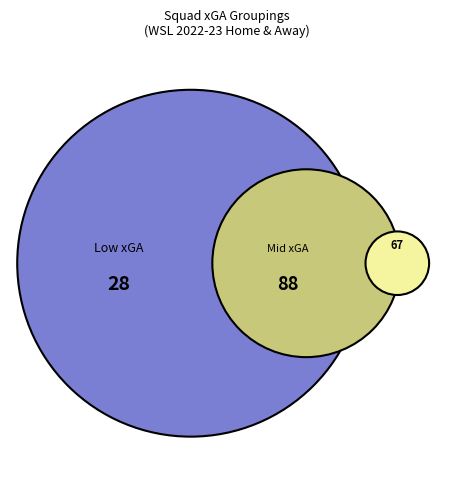

Does any single category account for the majority?

No